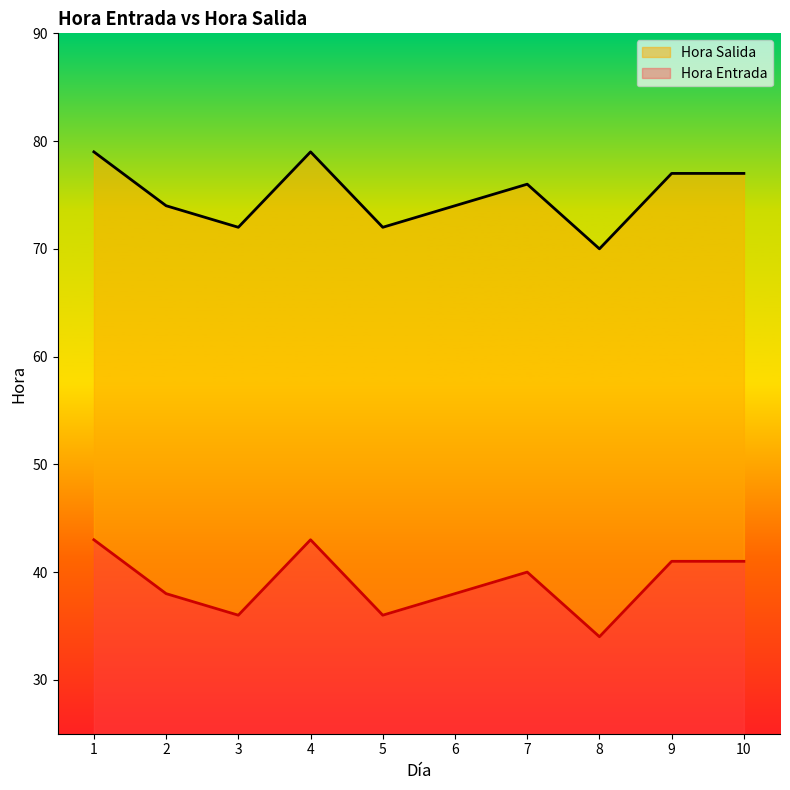

True or false: Hora Salida has more than 1 points higher than both neighbors.

True